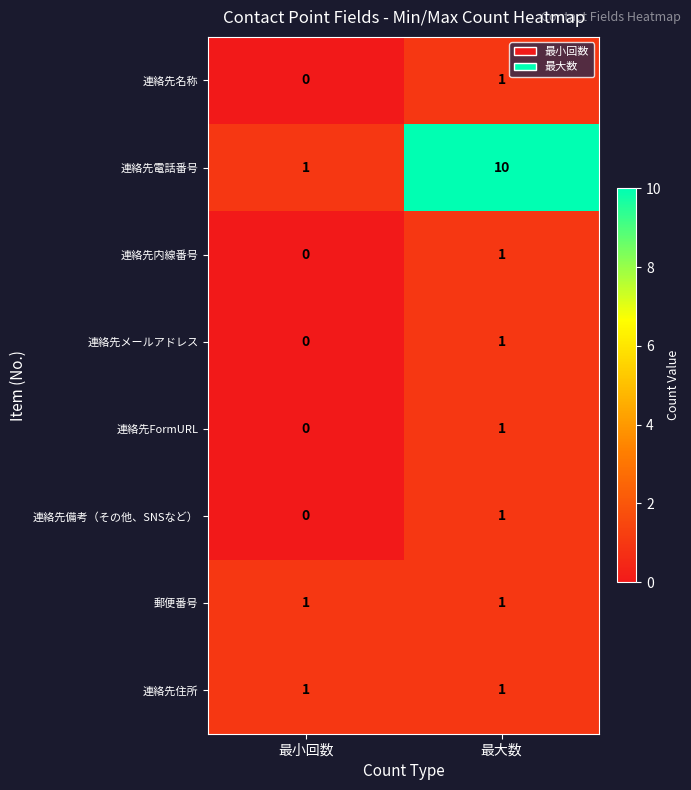

Reading left to right, what are all the values shown in this chart?

連絡先名称: 0	1
連絡先電話番号: 1	10
連絡先内線番号: 0	1
連絡先メールアドレス: 0	1
連絡先FormURL: 0	1
連絡先備考（その他、SNSなど）: 0	1
郵便番号: 1	1
連絡先住所: 1	1